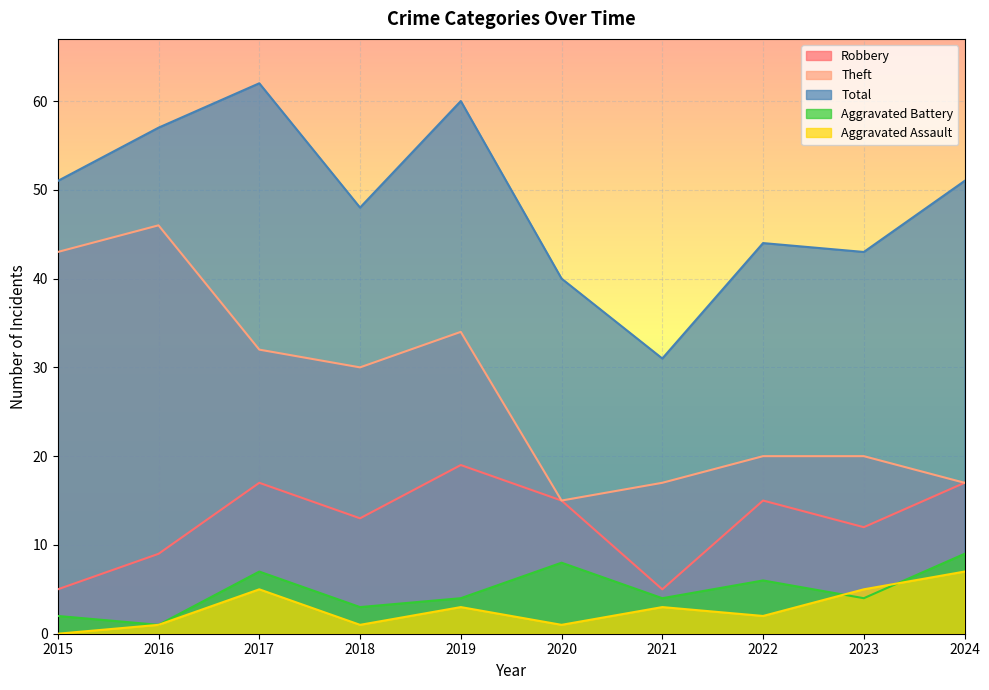

Rank the series at 2018 from highest to lowest value.

Total, Theft, Robbery, Aggravated Battery, Aggravated Assault